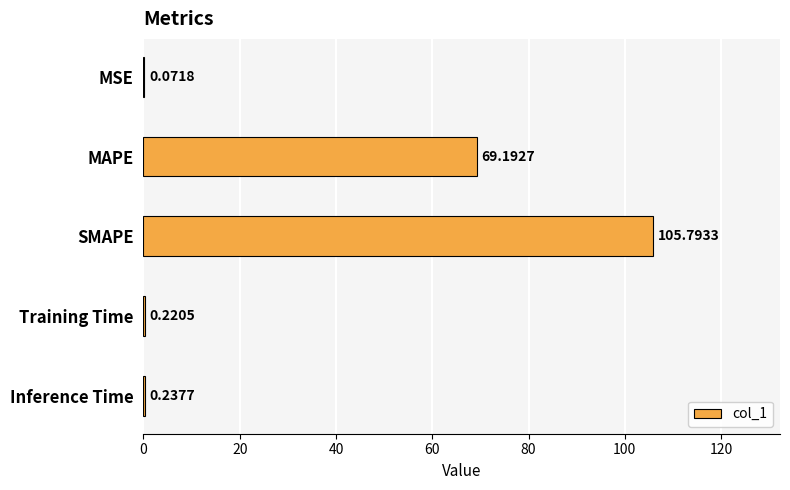

Which label corresponds to the largest value in the chart?

SMAPE